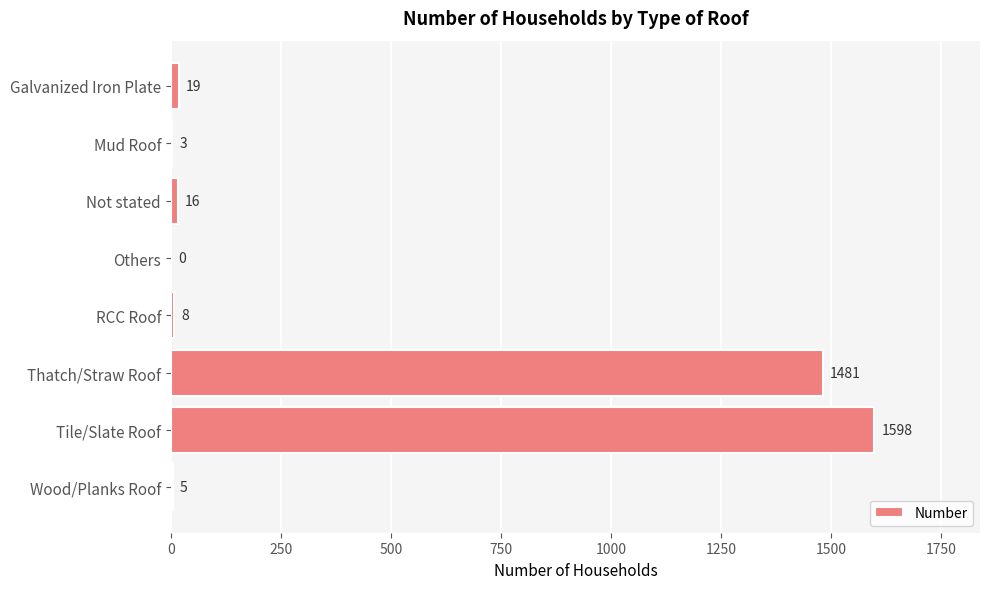

What is the sum of the values at Galvanized Iron Plate and RCC Roof?

27